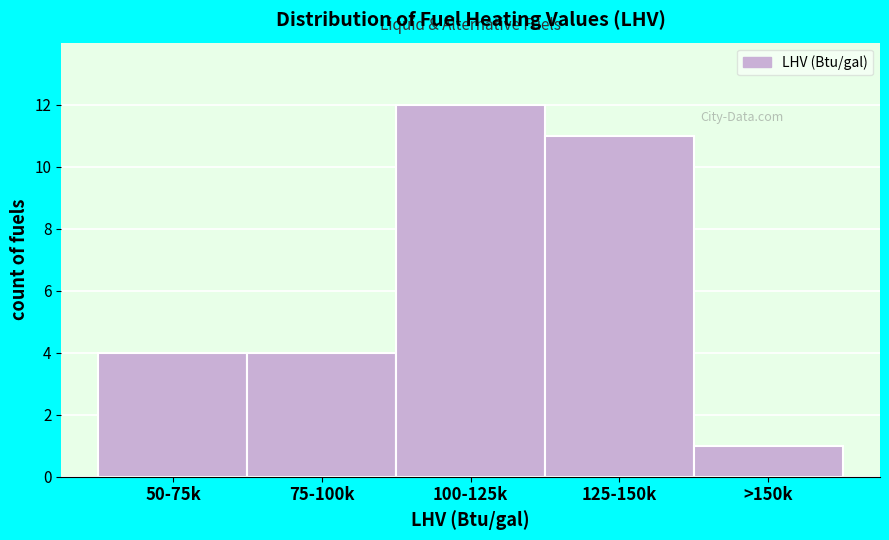

Reading left to right, what are all the values shown in this chart?

50-75k=4	75-100k=4	100-125k=12	125-150k=11	>150k=1